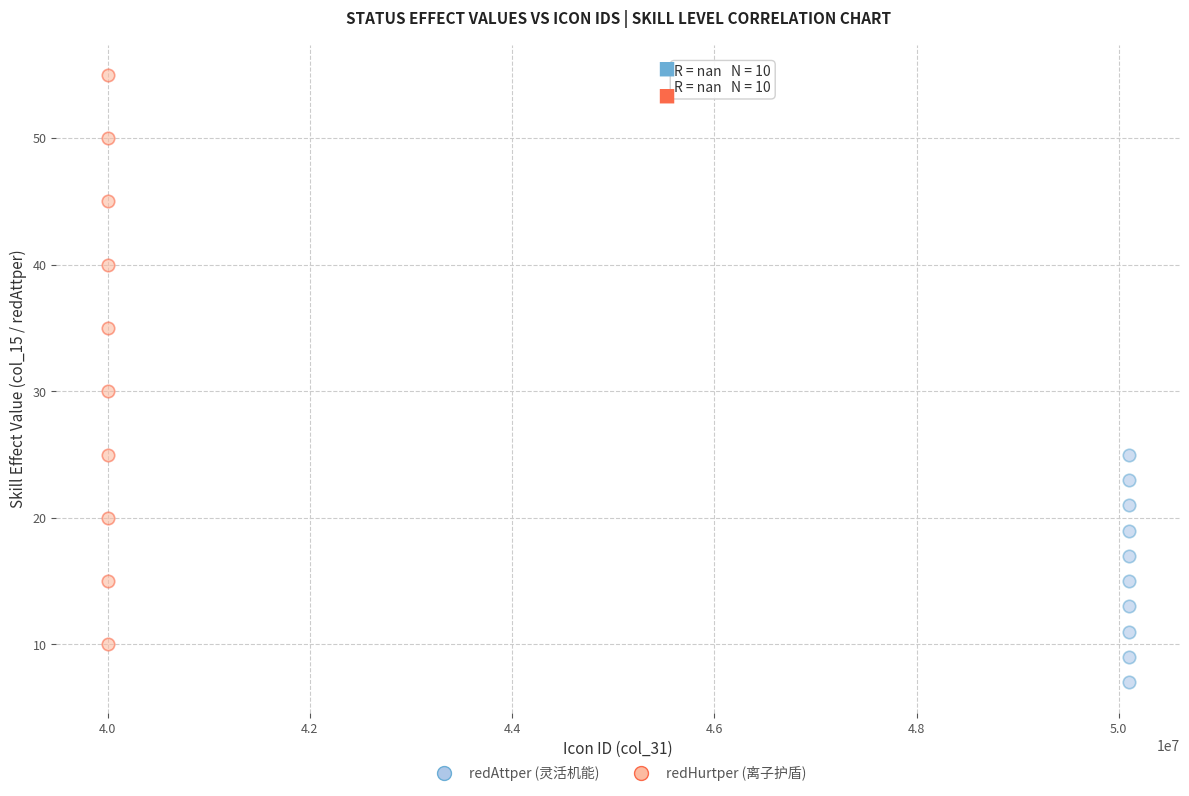

What are all the series names shown in the legend?

redAttper (灵活机能), redHurtper (离子护盾)